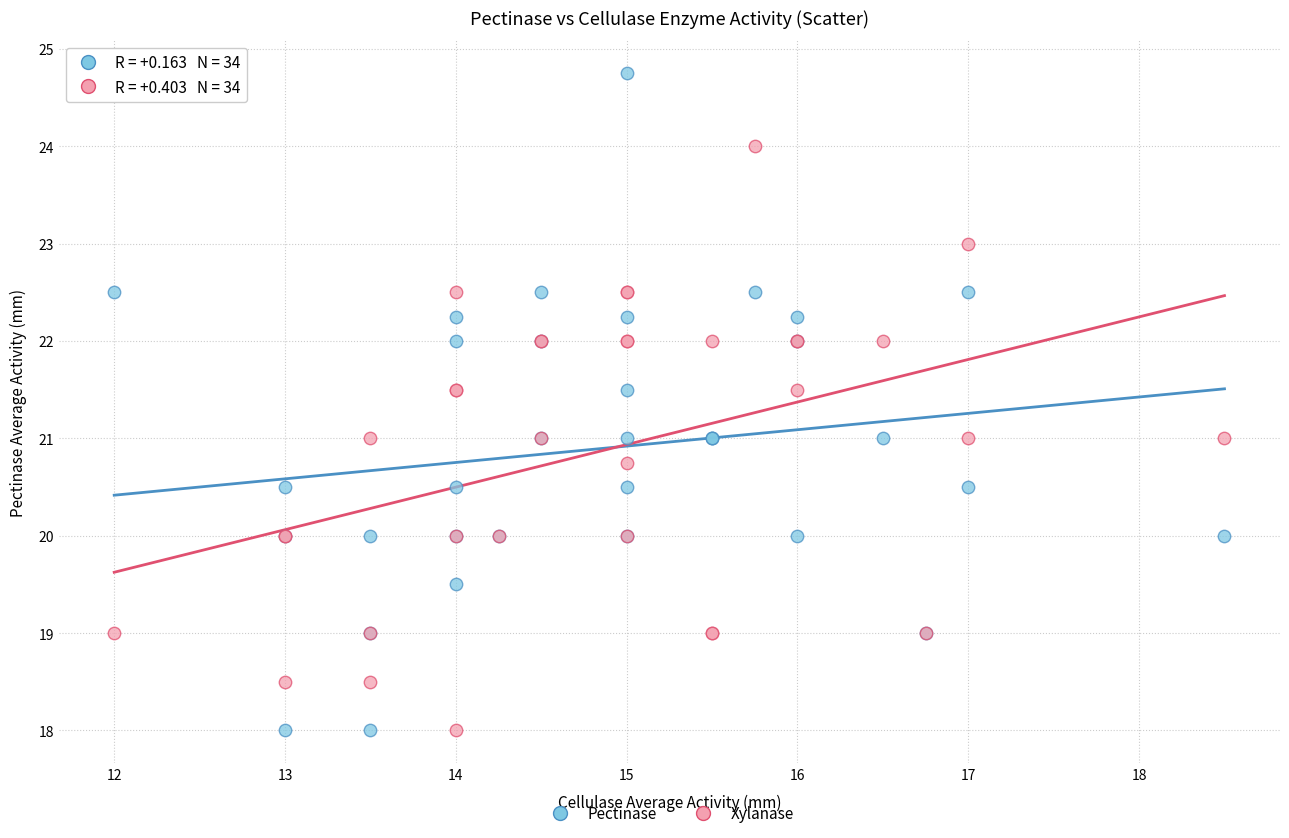

Which series contains the highest Y value?

Pectinase